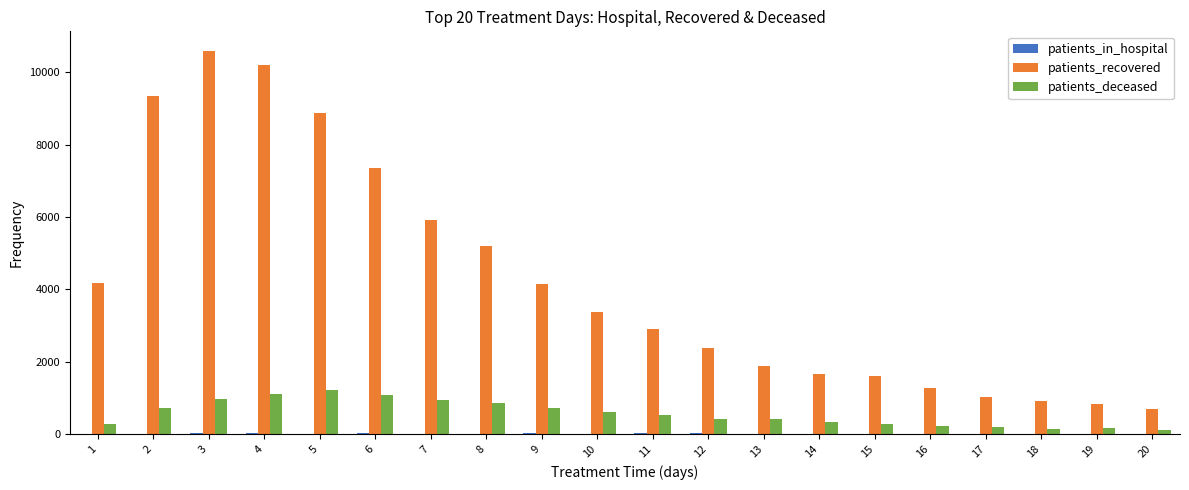

What is the highest value of the patients_recovered series?

10604